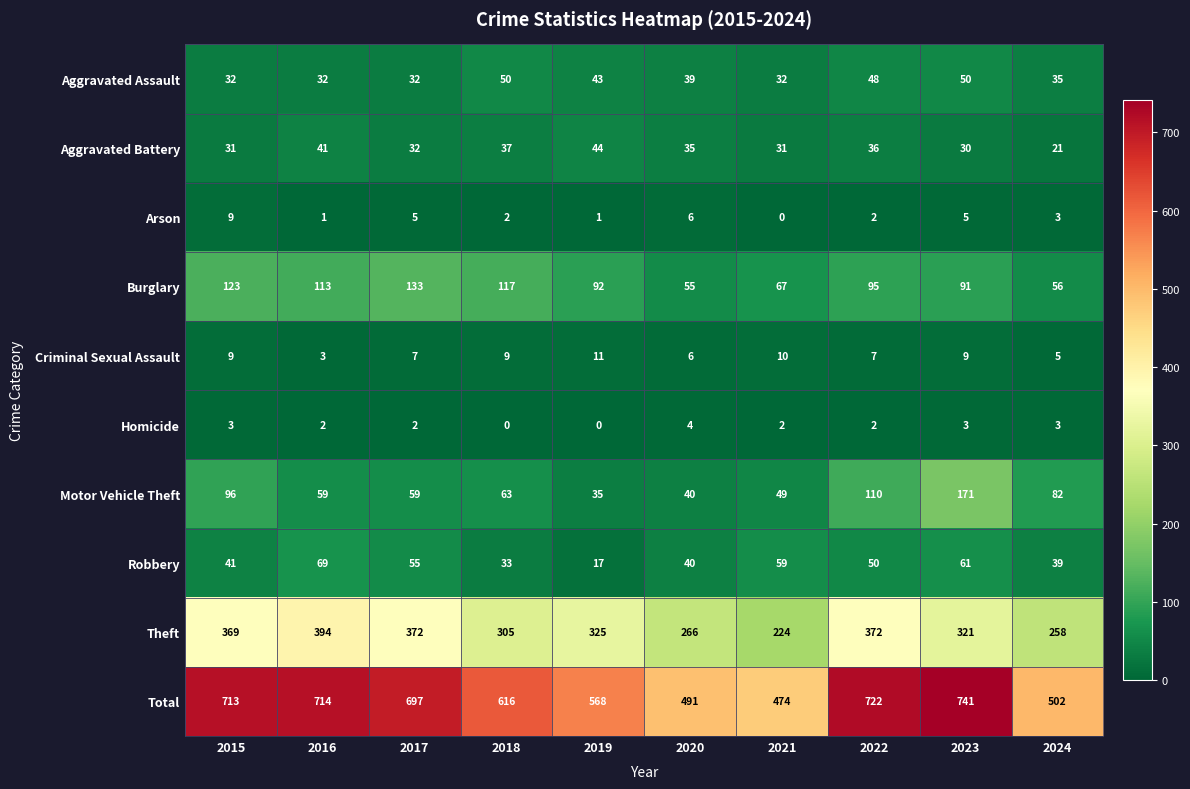

Is it true that Total equals 616 at 2018?

True